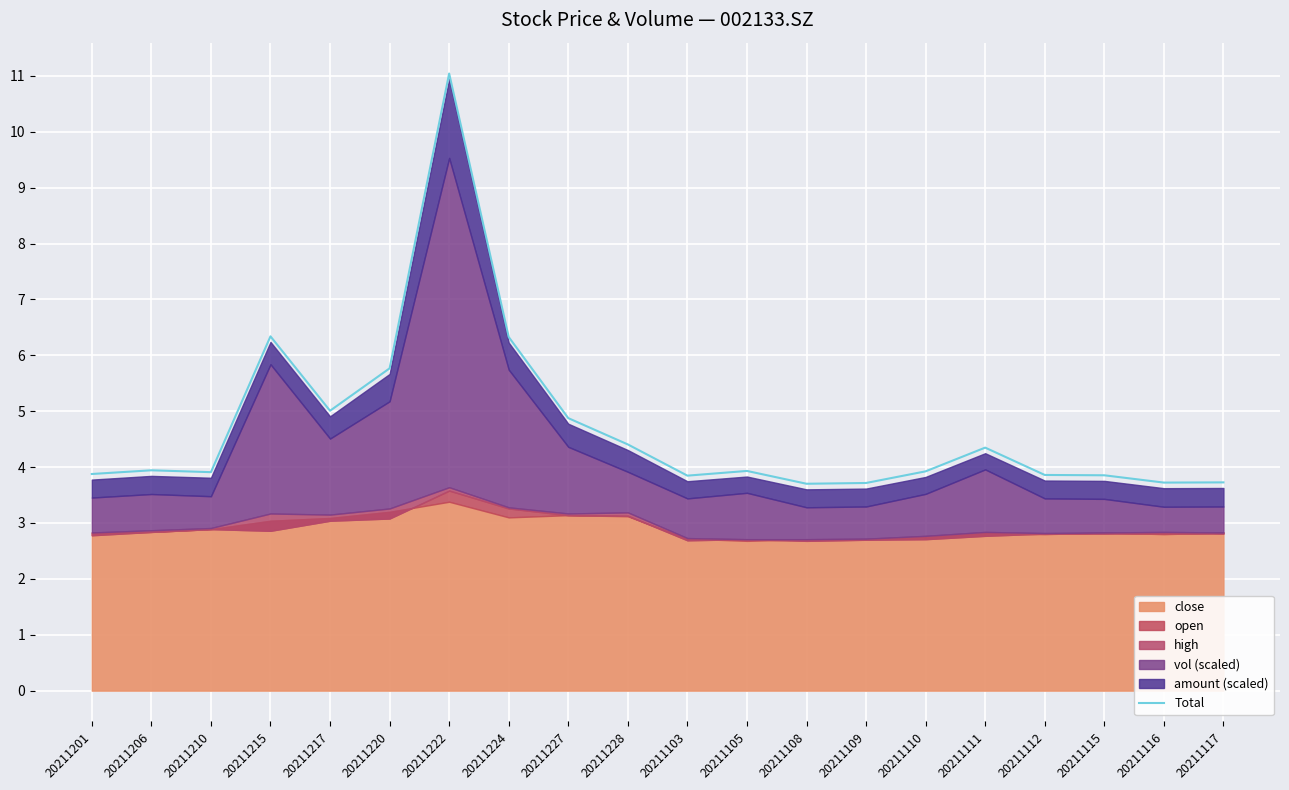

What is the sum of all values?

94.1